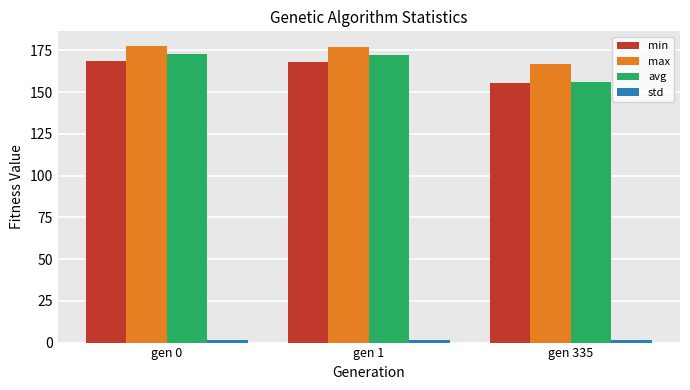

The max series shows 166.6 at gen 335. True or false?

True